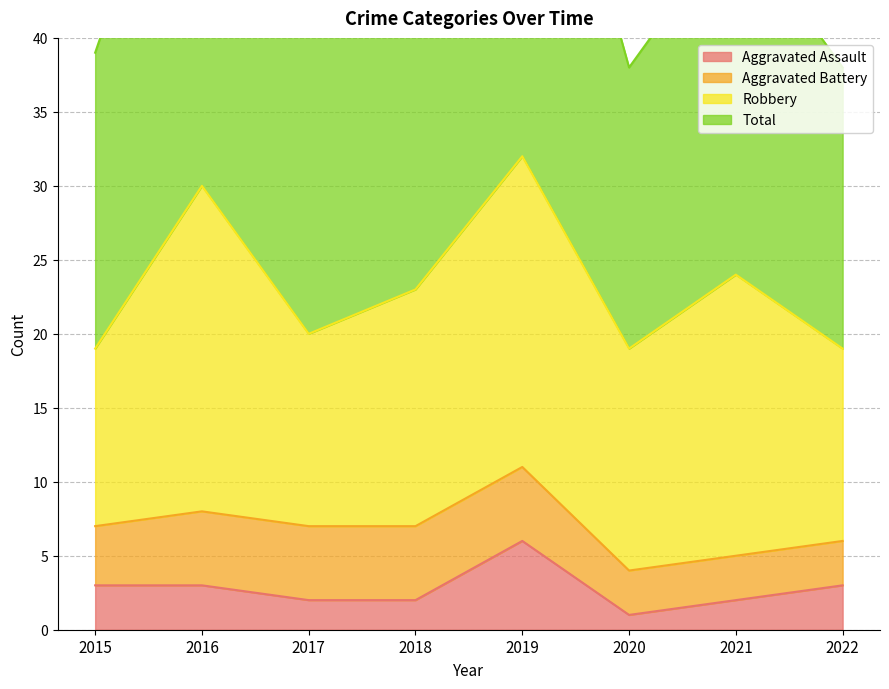

At which category does Aggravated Assault reach its first local valley?

2020